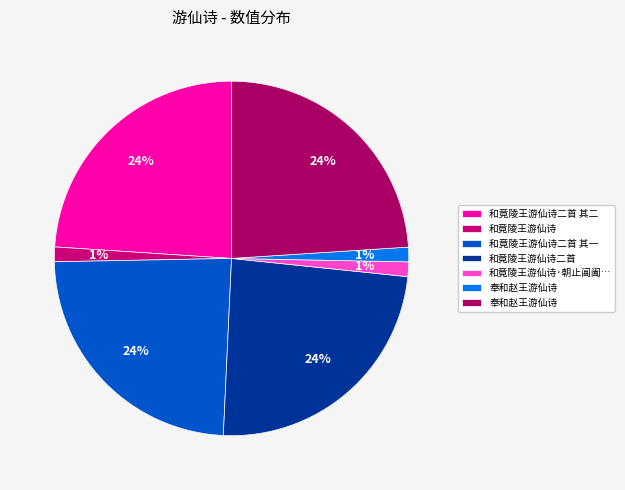

How many slices are in this pie chart?

7